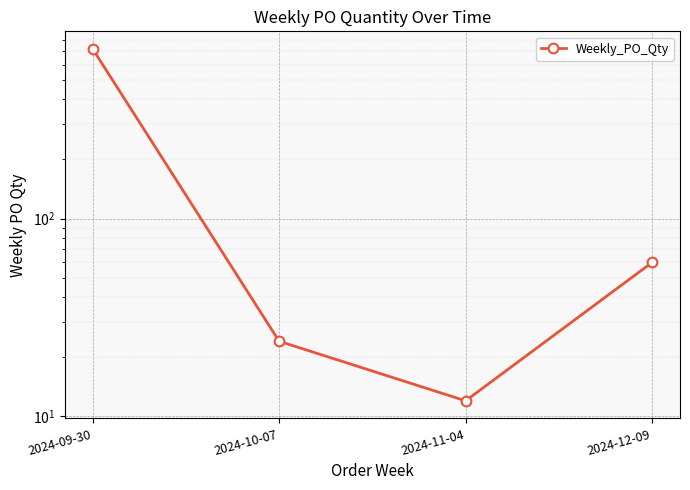

Reading right to left, extract all data points from this chart.

60	12	24	720